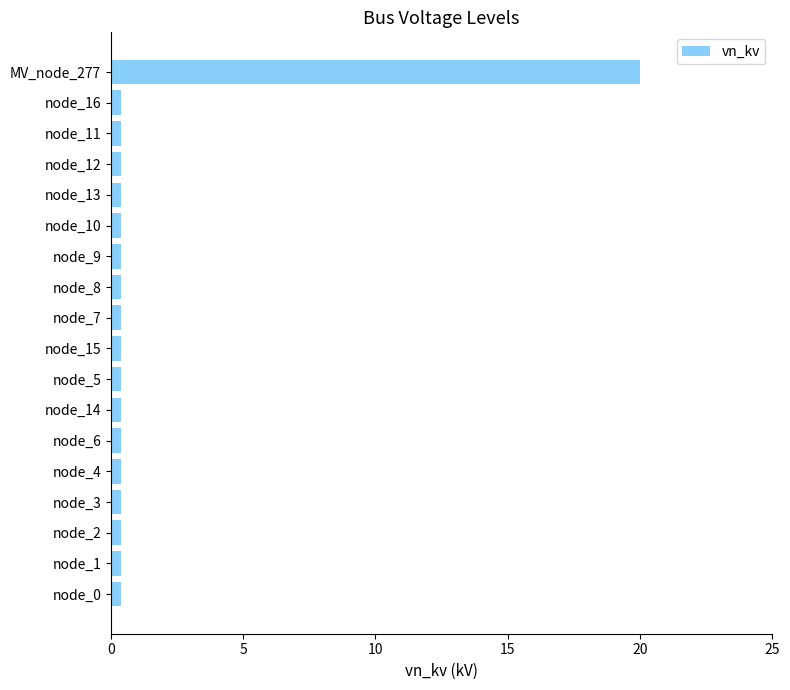

Which label corresponds to the largest value in the chart?

MV_node_277